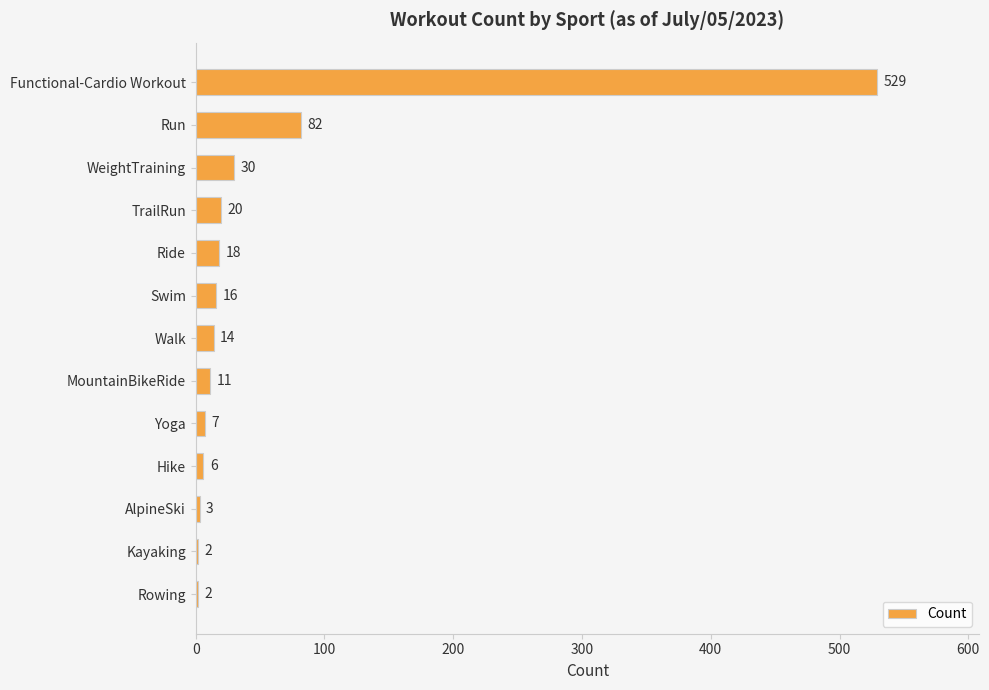

What is the change in value from Yoga to Rowing?

-5